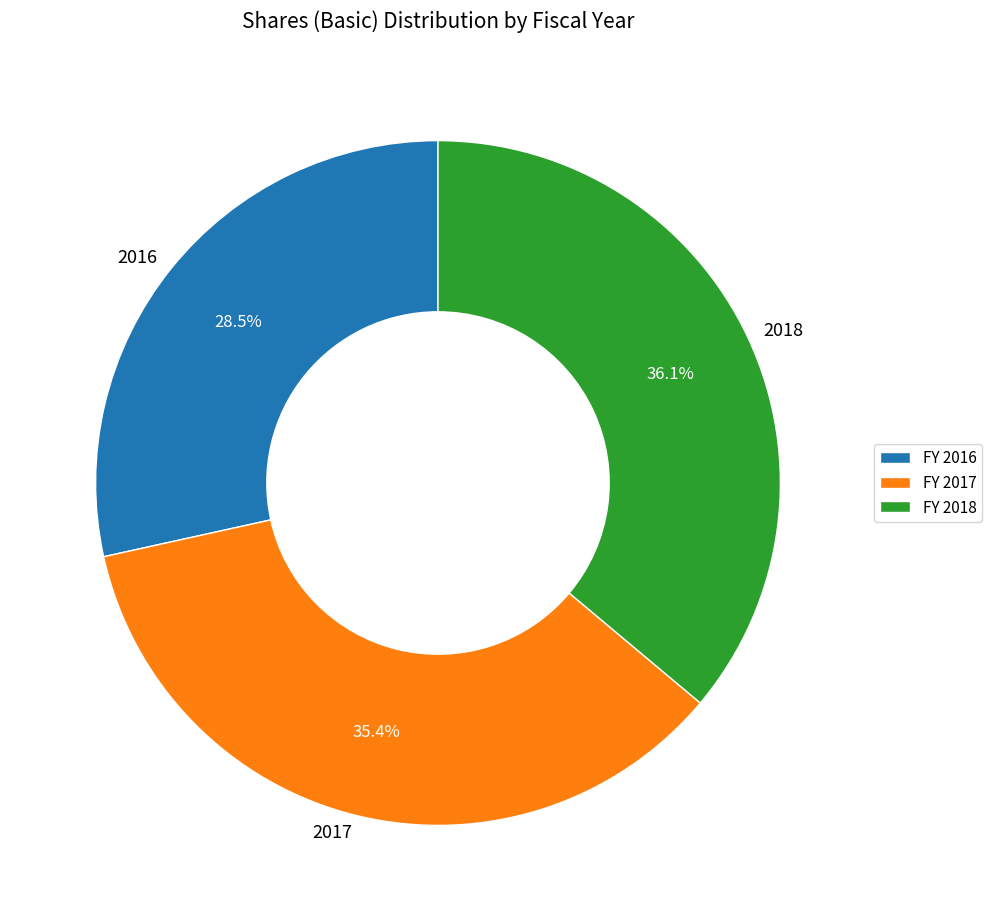

What is the ratio of the value at 2016 to the value at 2017?

0.8